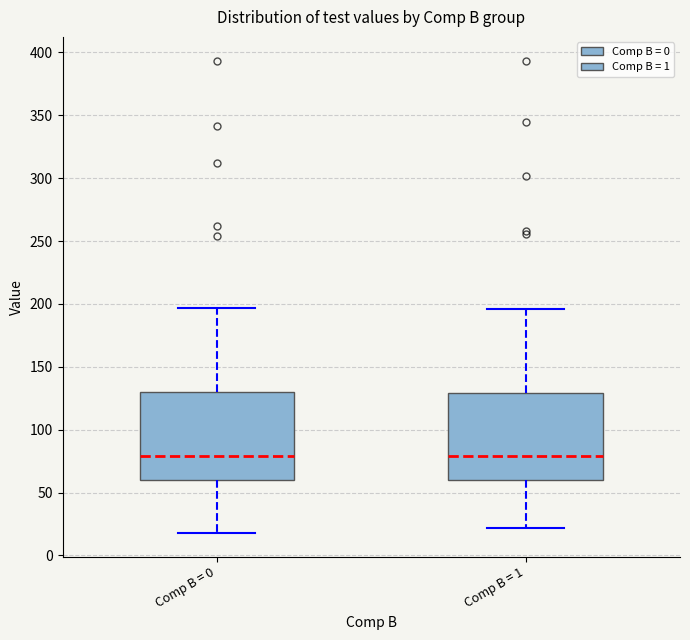

Where is the lower edge of the box for Comp B = 1 on the y-axis? The values are not printed on the chart, so give them approximately, as read against the axis.

60